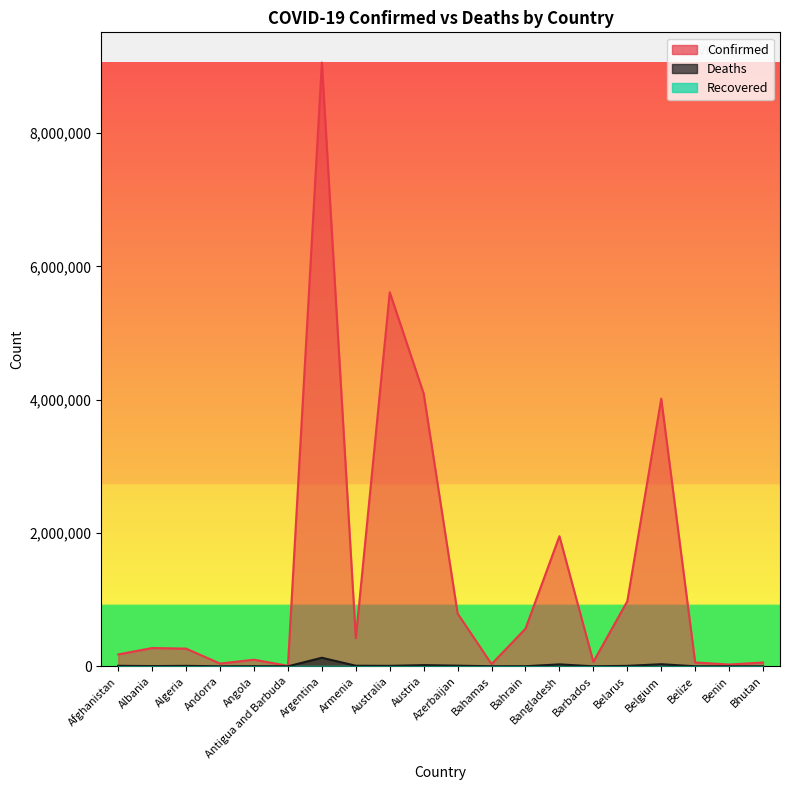

What is the label of the 4th point from the left?

Andorra